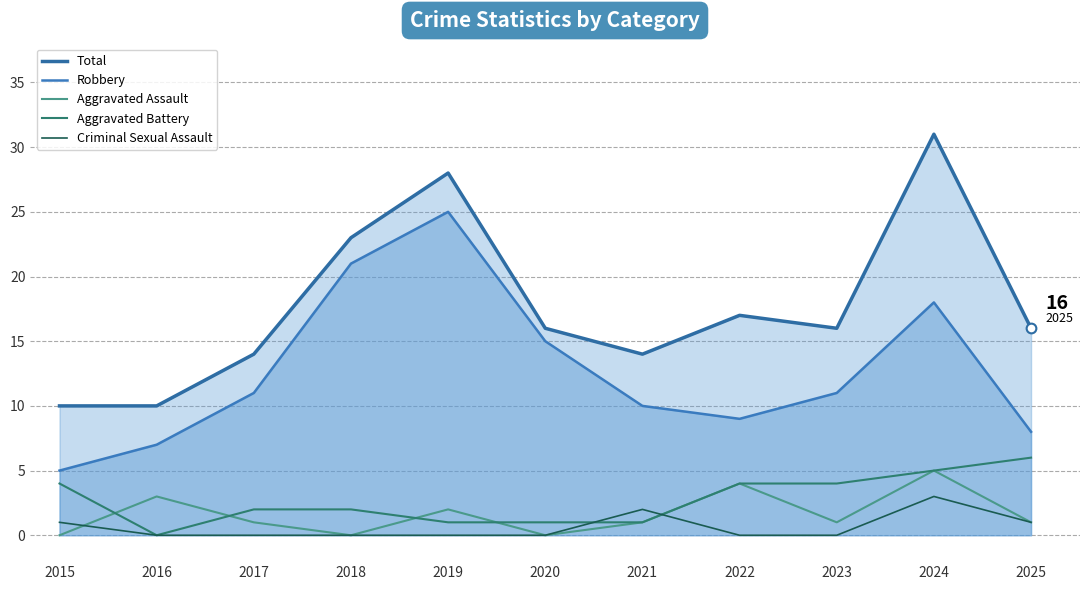

At which label does Robbery first exceed 11?

2018